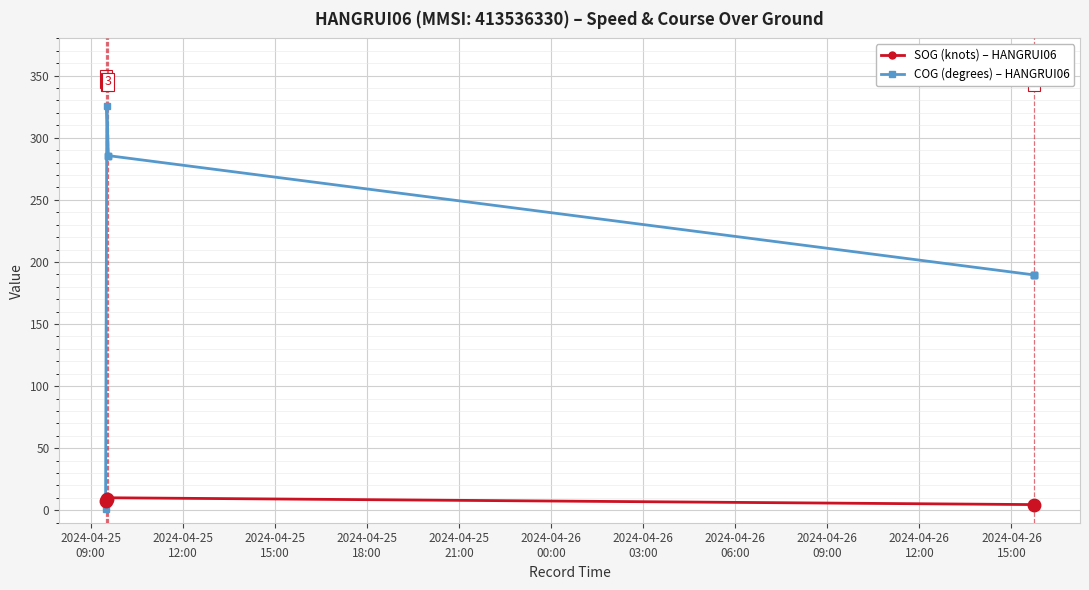

What are all the series names shown in the legend?

SOG (knots) – HANGRUI06, COG (degrees) – HANGRUI06